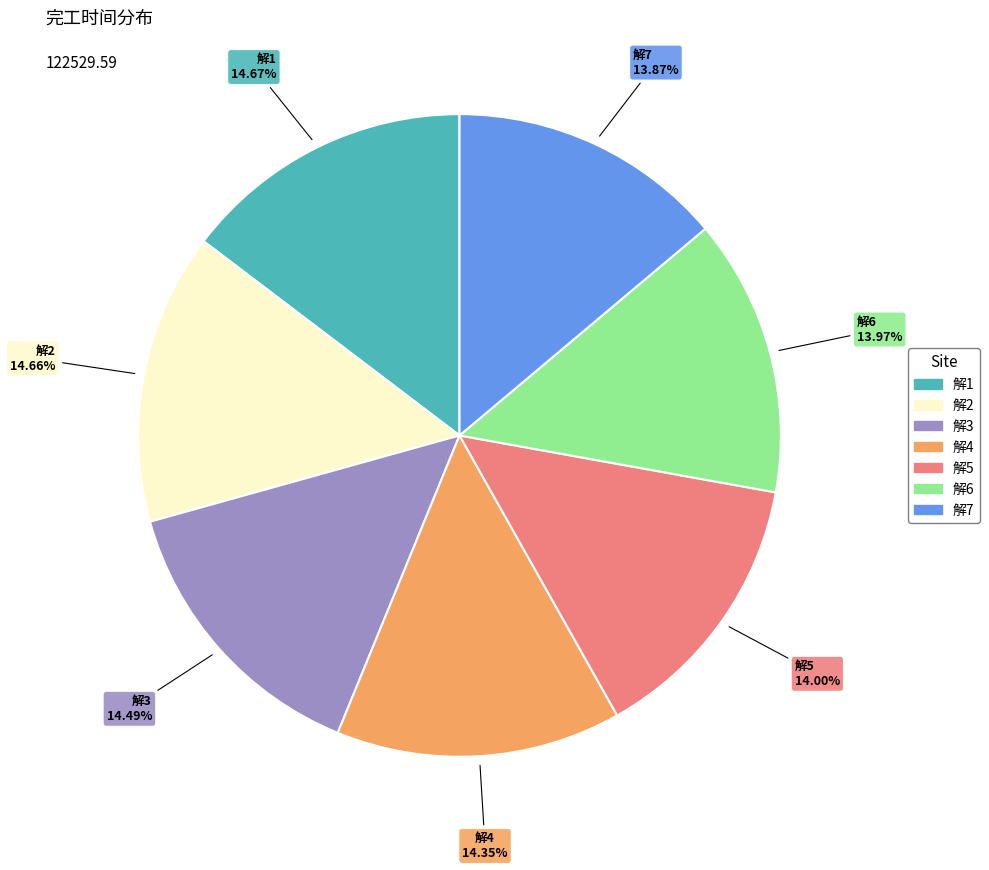

To the nearest percent, what is the difference between the largest and smallest slice percentages?

1%